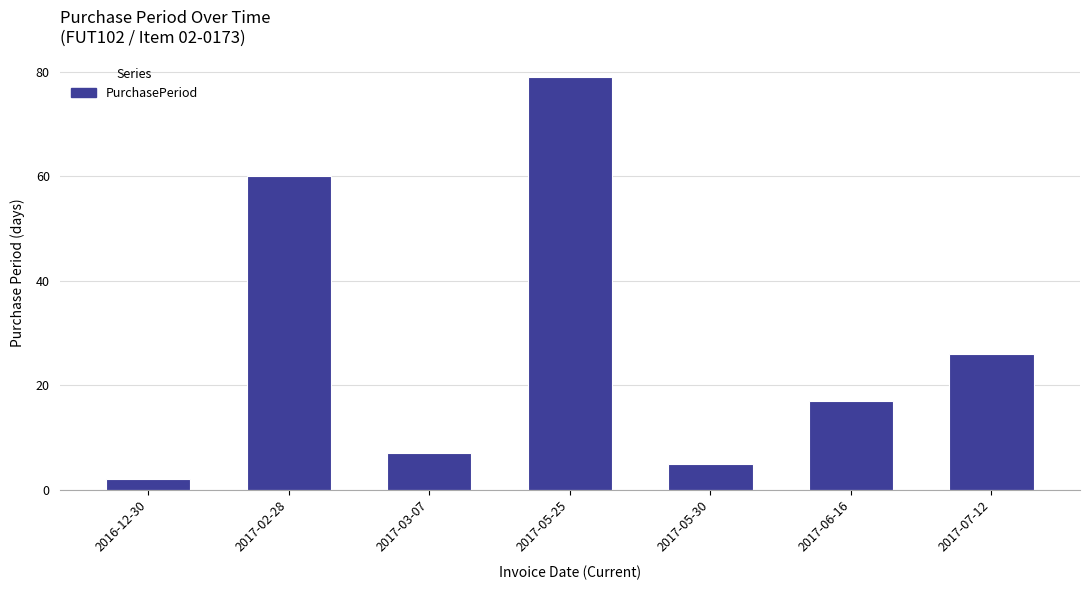

Reading left to right, extract all data points from this chart.

2	60	7	79	5	17	26